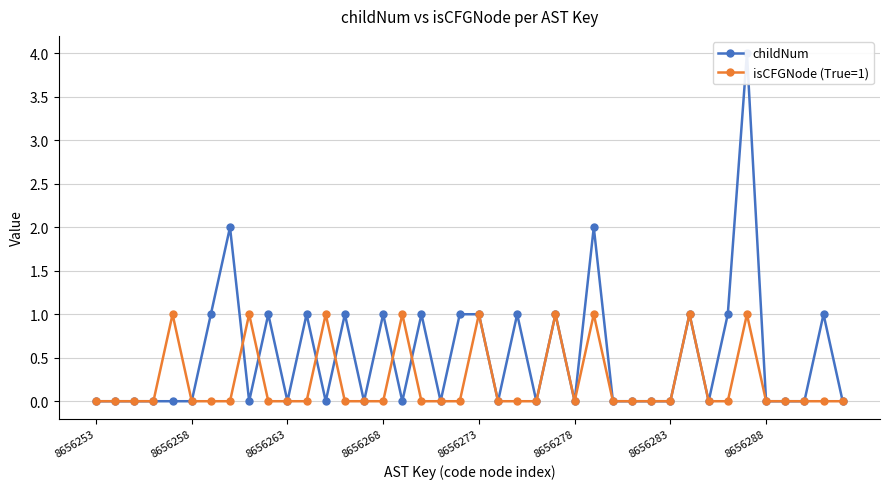

True or false: childNum has more than 2 points higher than both neighbors.

True